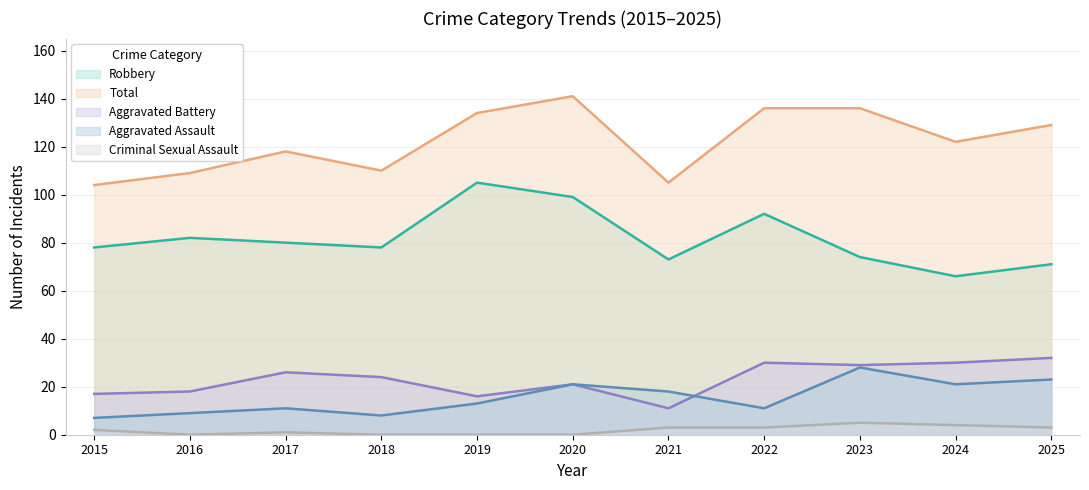

Between 2018 and 2020, which series saw the biggest shift?

Total